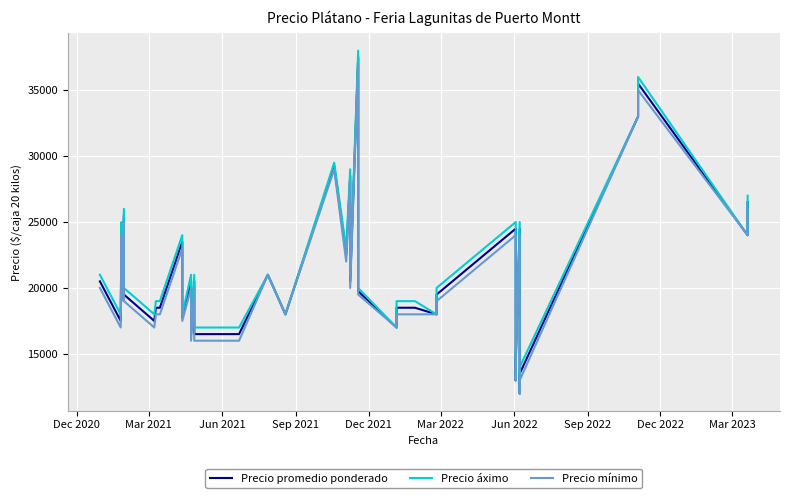

Is the value of Precio mínimo at 13 greater than the value of Precio promedio ponderado at 15?

Yes